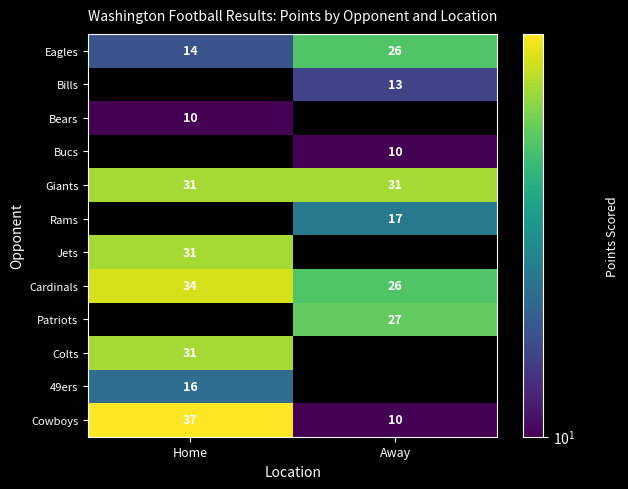

Which has a higher value, Away or Home?

Away